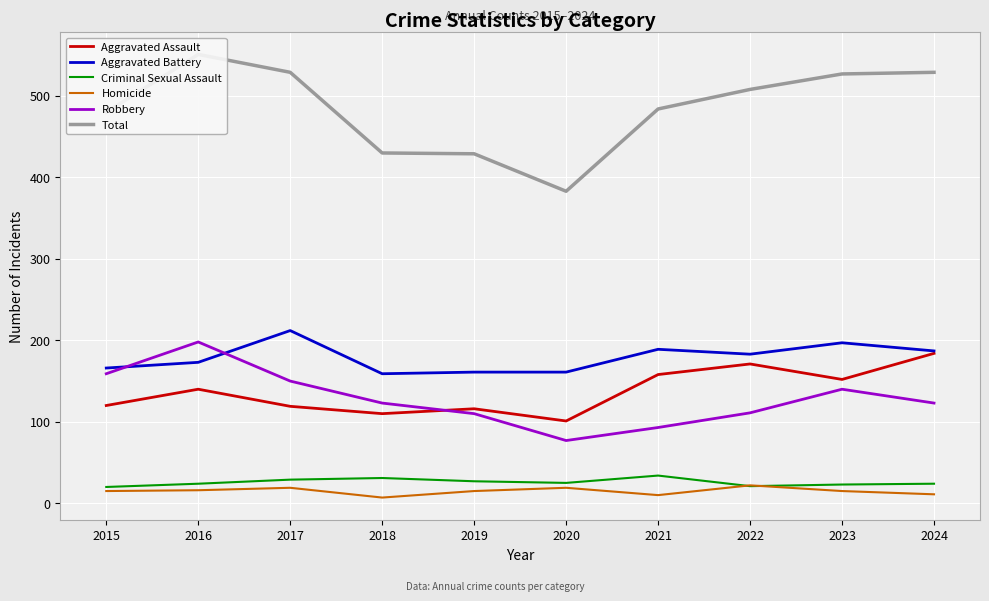

At which category does the chart reach its minimum across all series?

2018